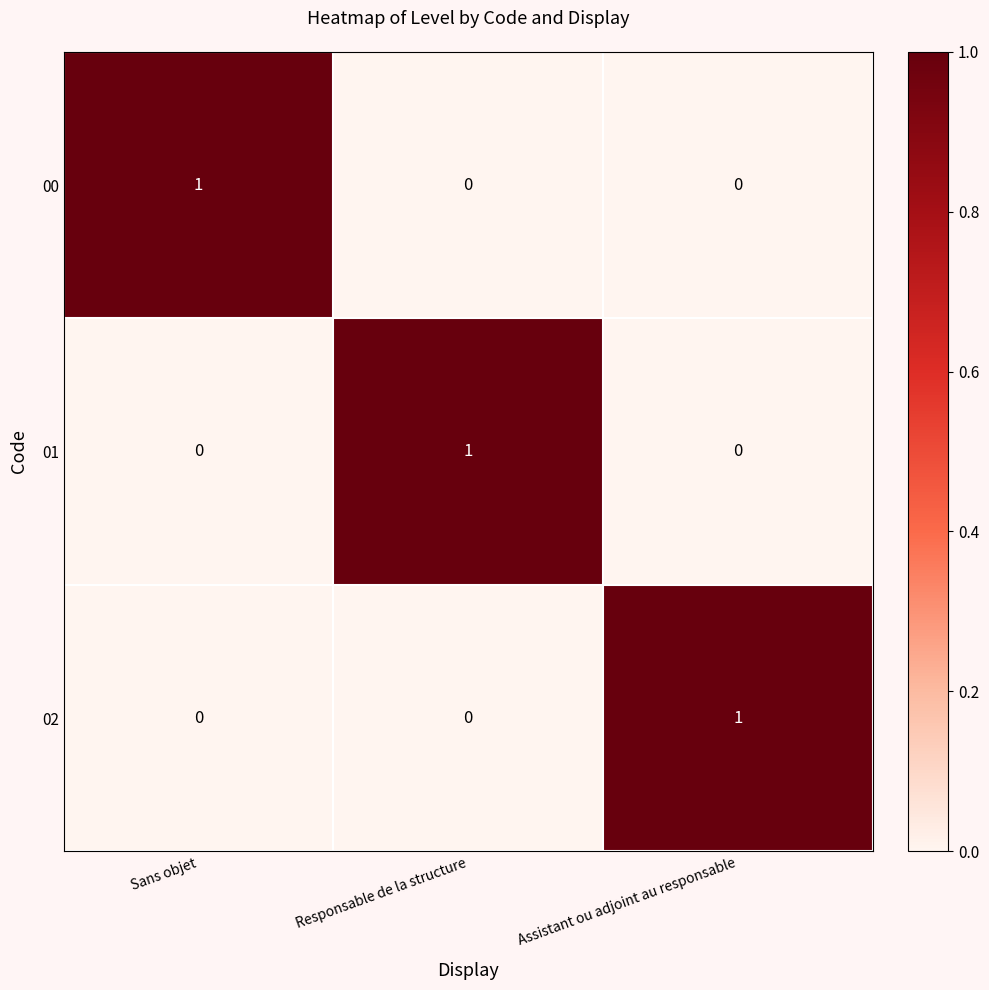

At how many categories does at least one series exceed 0?

3